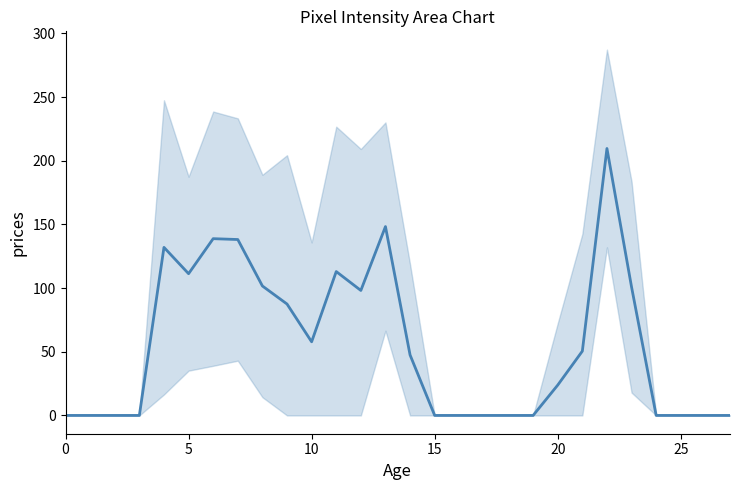

At which label is the value closest to 104?

8